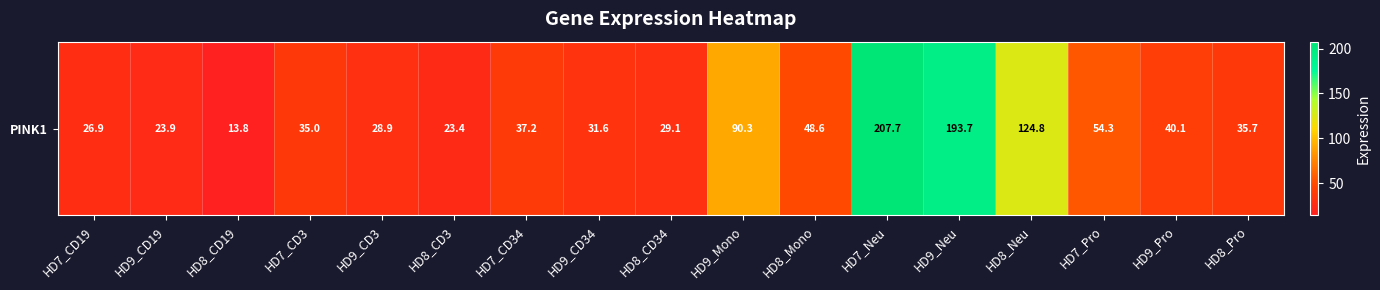

What is the sum of the values at HD9_CD19 and HD7_CD3?

58.9